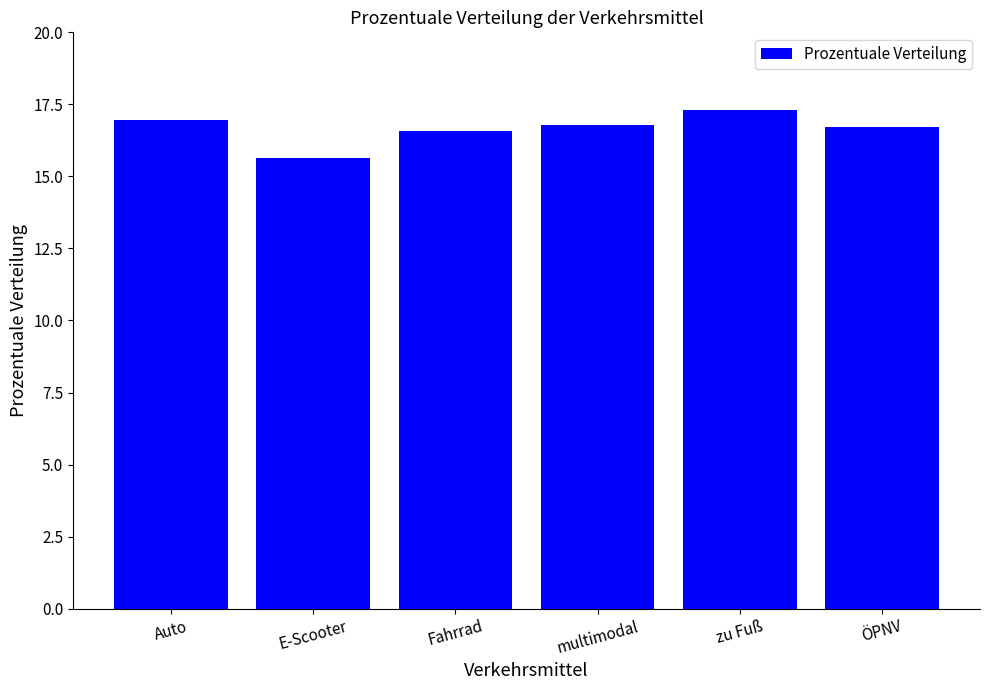

Approximately how many times larger is the value at Fahrrad compared to E-Scooter?

1.1